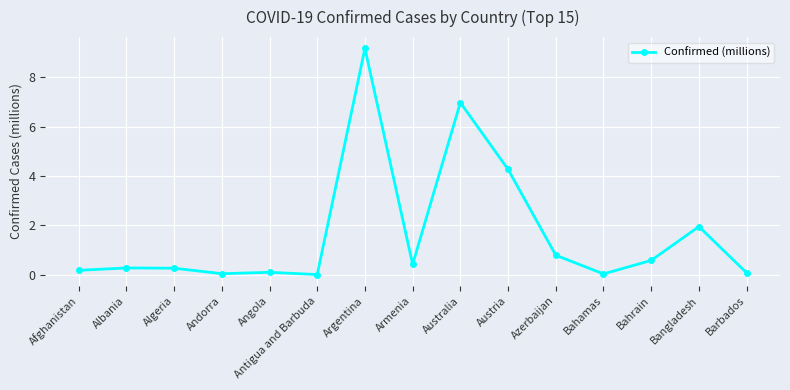

At which label is the value closest to 4?

Austria